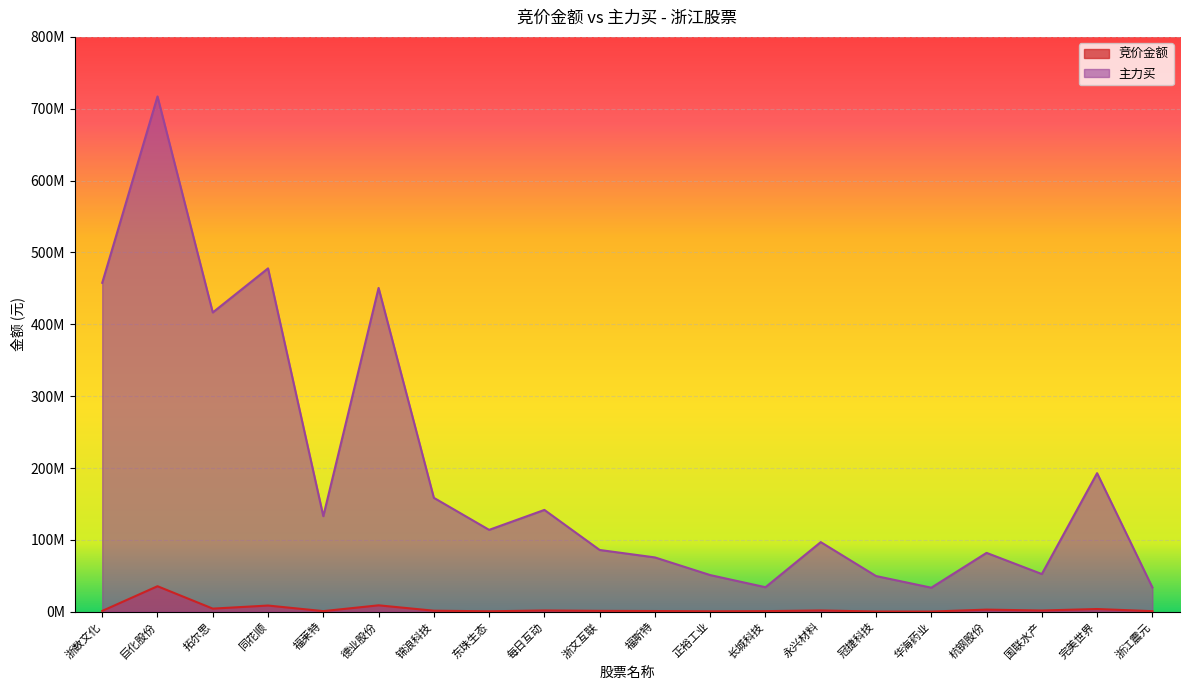

What is the minimum value shown in the chart?

213290